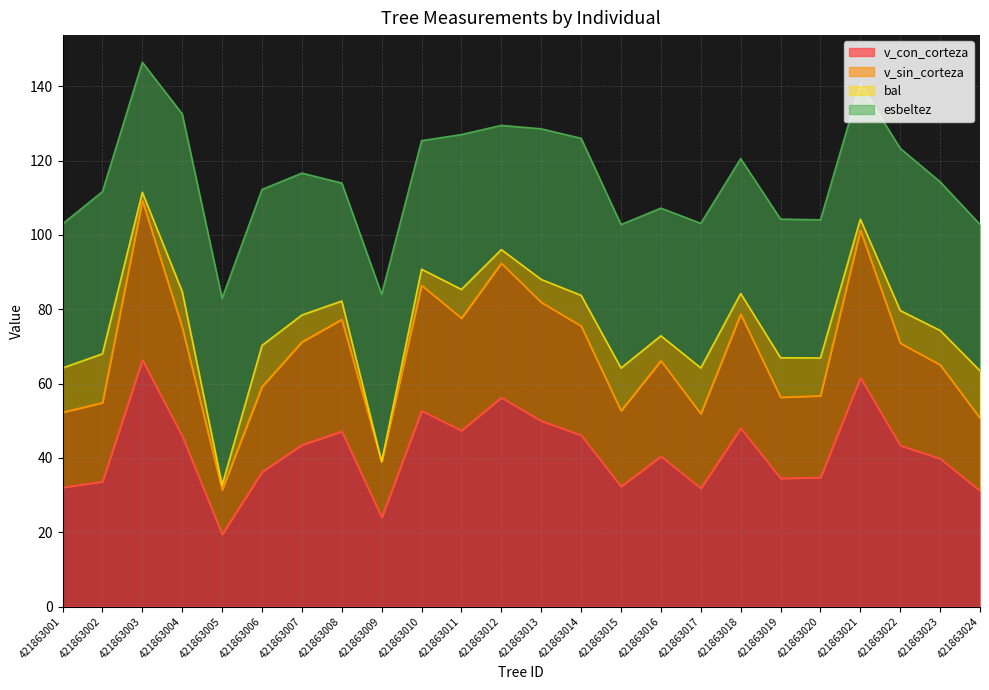

True or false: v_sin_corteza and v_con_corteza intersect in this chart.

False